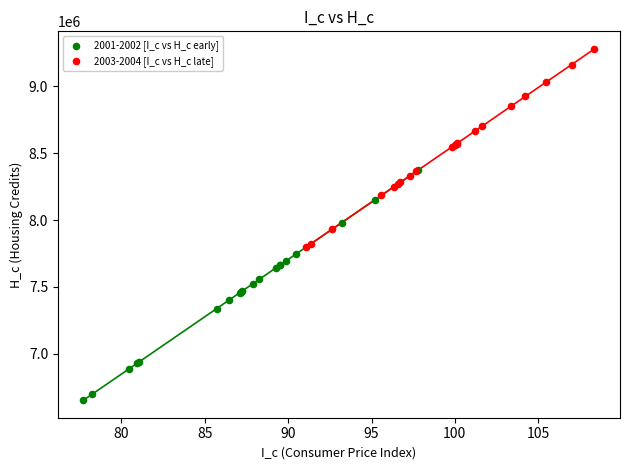

Which series contains the lowest Y value?

2001-2002 [I_c vs H_c early]